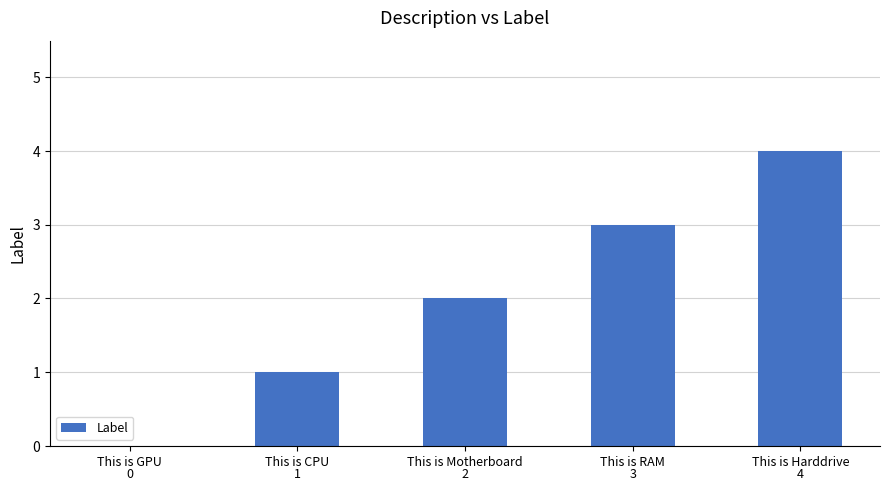

Are the bars horizontal?

No